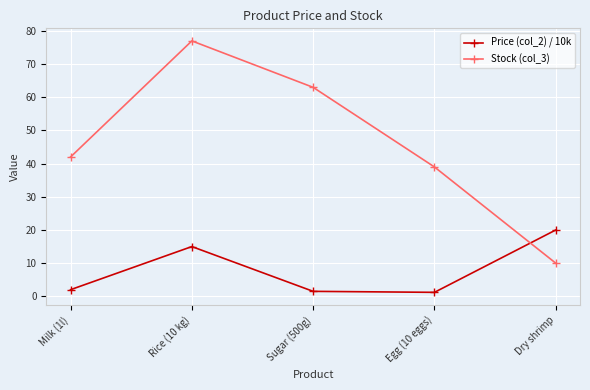

What is the difference between the highest and lowest values at Milk (1l)?

40.0